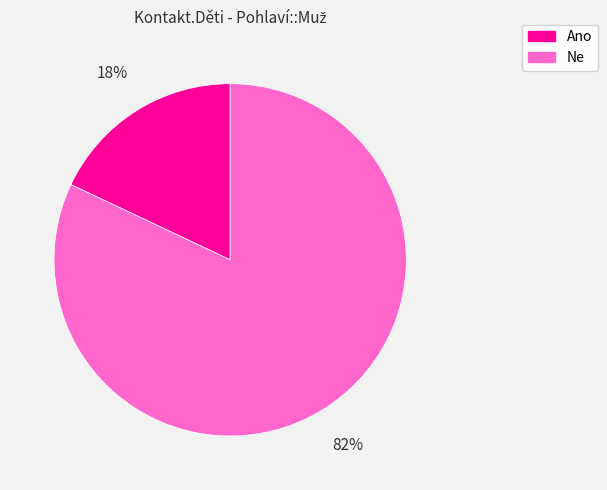

To the nearest percent, what percentage of the pie is Ano?

18%